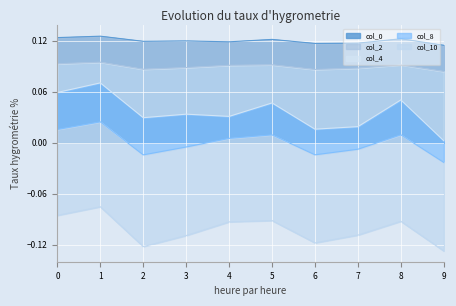

How many interior local peaks does the col_2 series have?

3